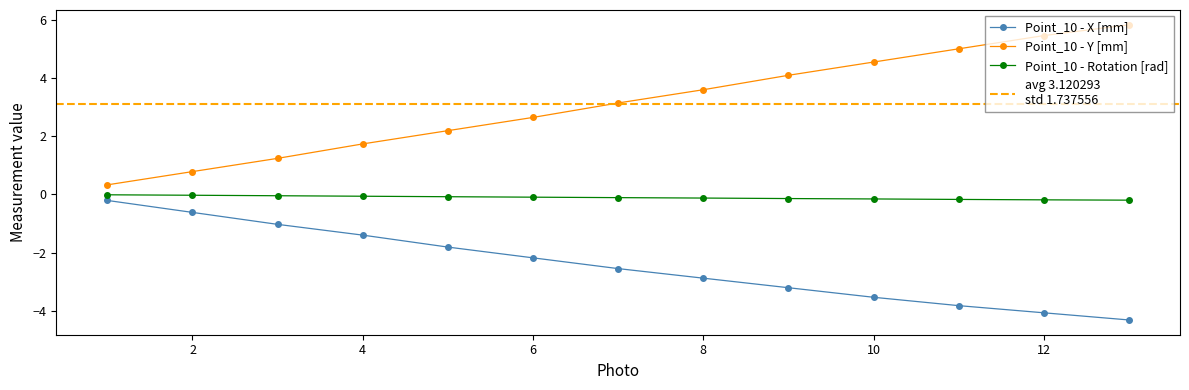

Is it true that Point_10 - Rotation [rad] equals -0.1 at 8?

True